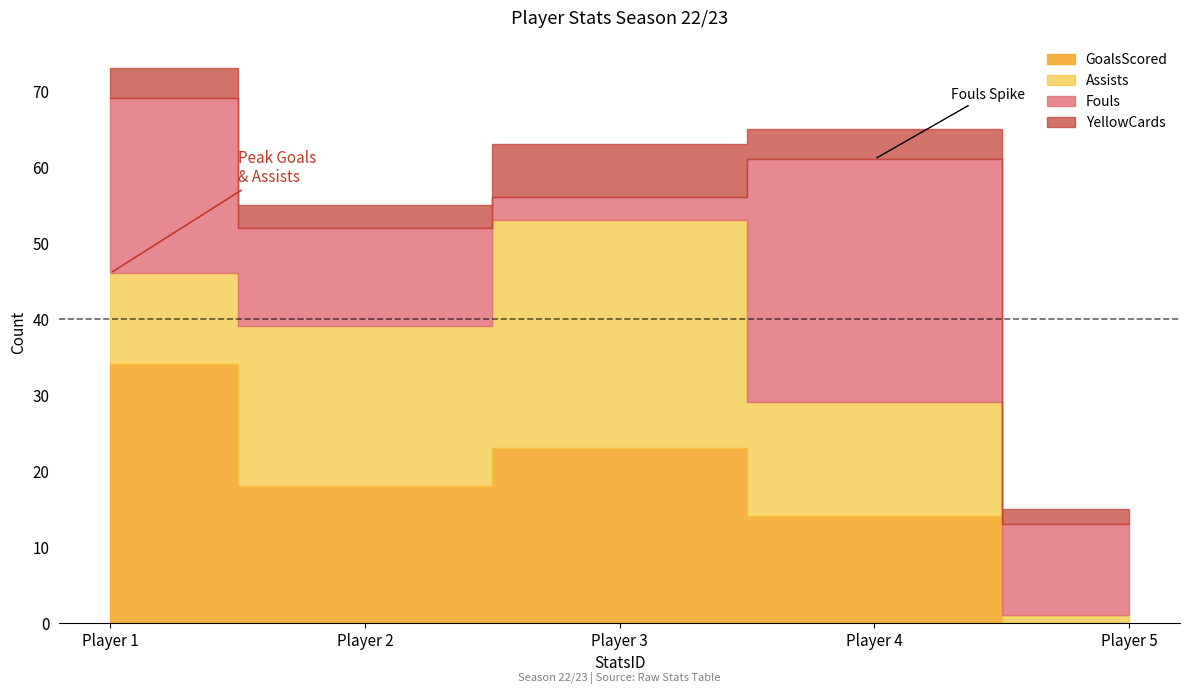

The Assists series shows 2 at 5. True or false?

False